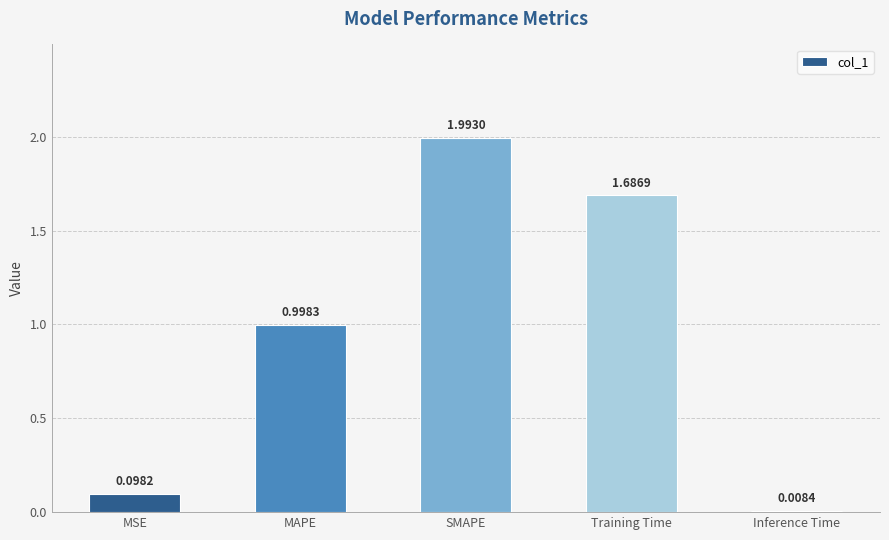

What is the difference between the maximum and minimum values?

2.0